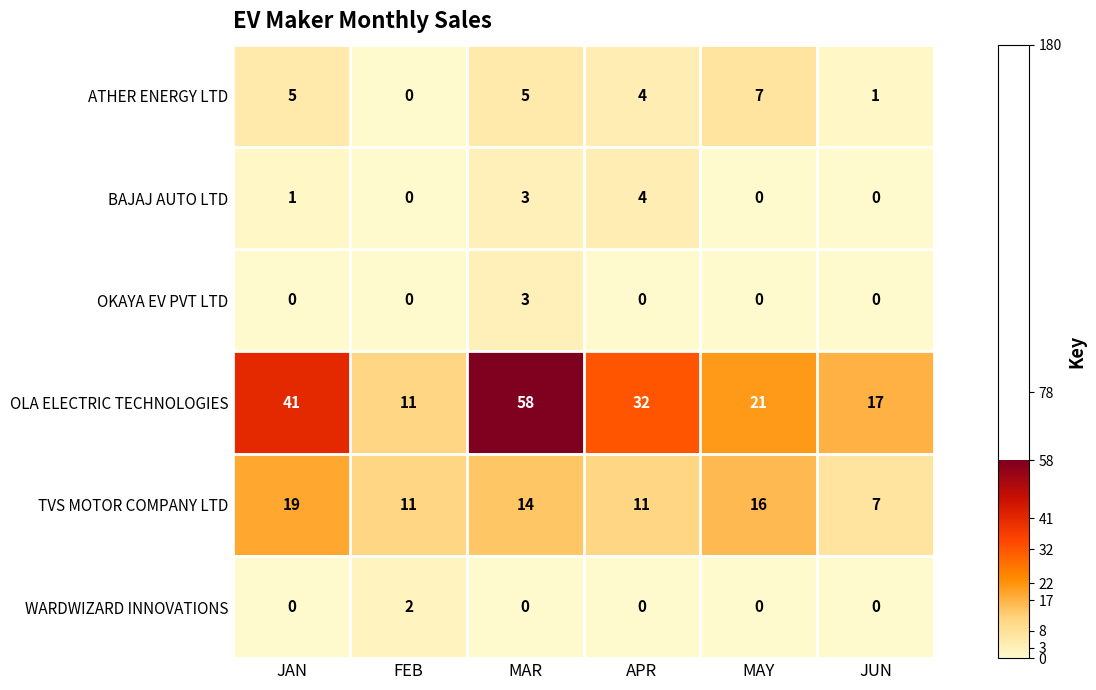

Which series has the largest total across all categories?

OLA ELECTRIC TECHNOLOGIES